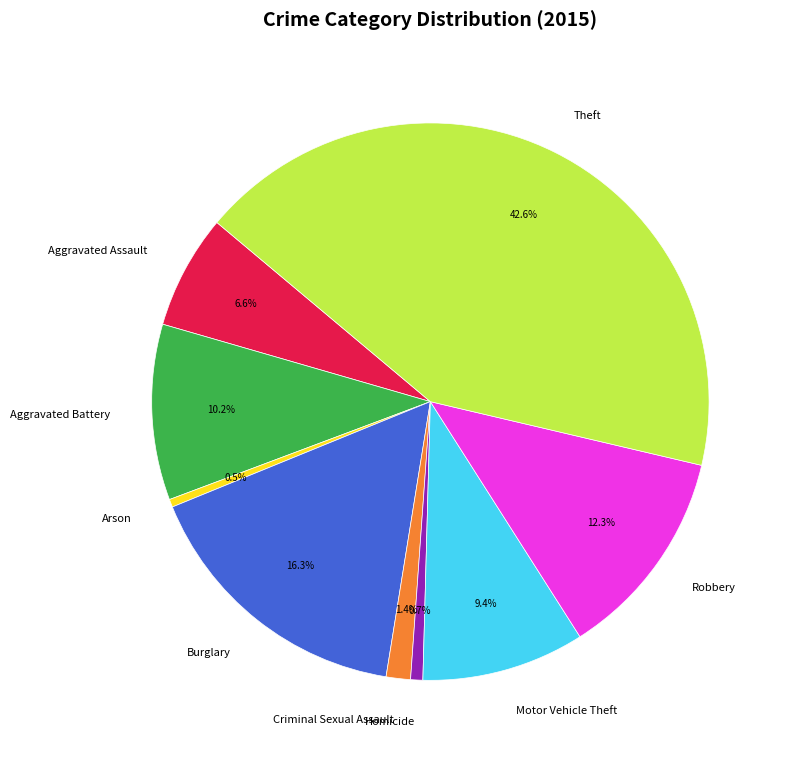

How many slices are in this pie chart?

9